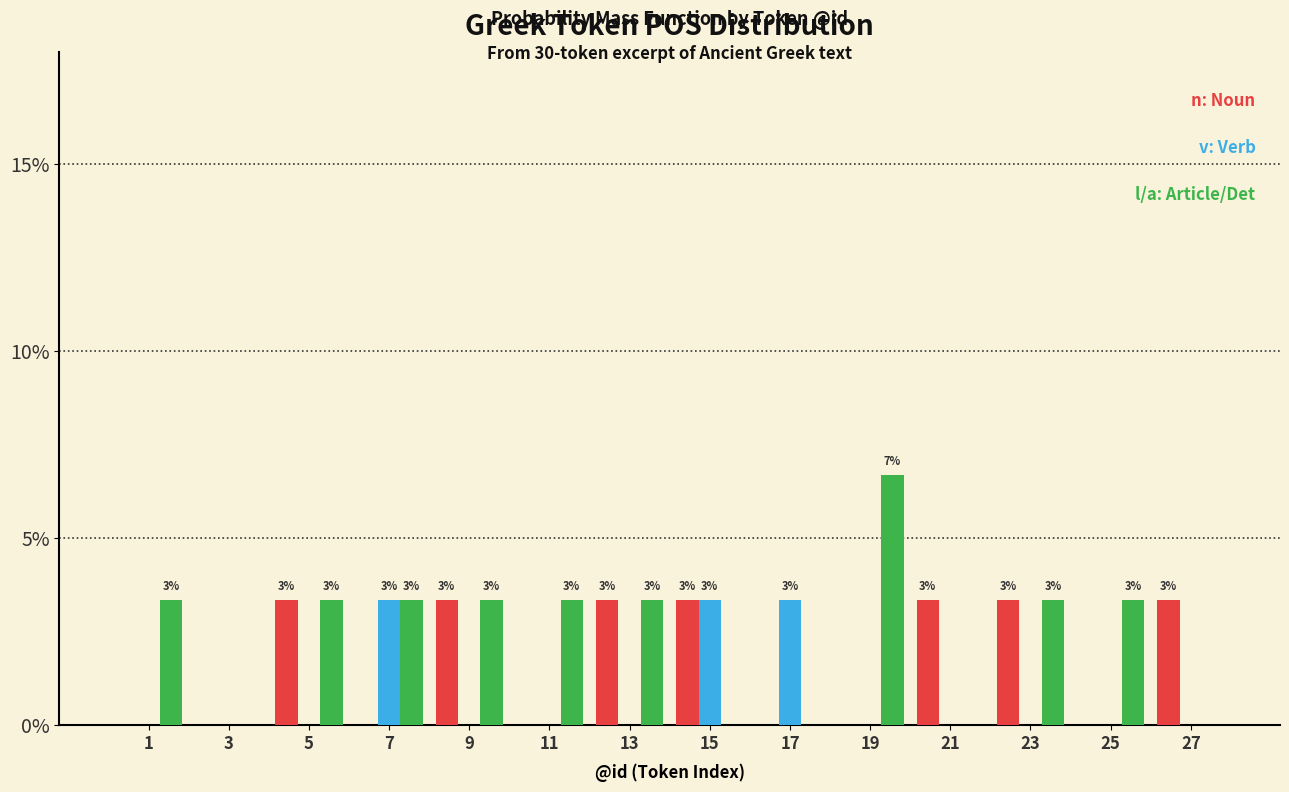

Does the chart contain stacked bars?

No